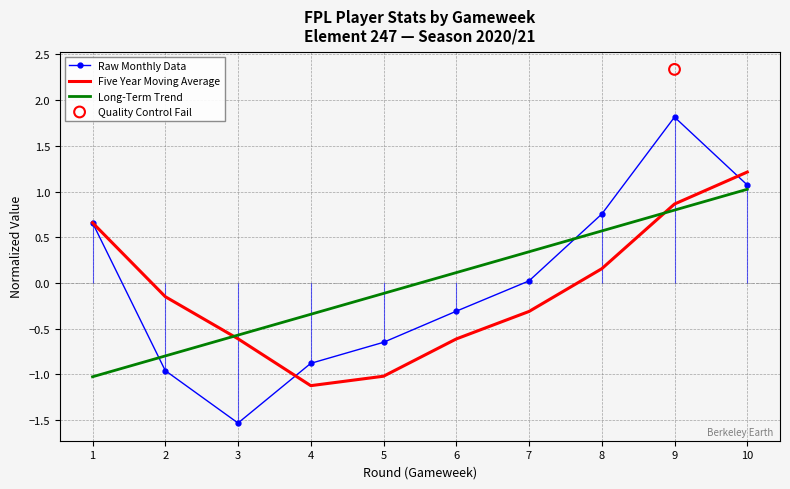

Which series has the largest total across all categories?

Raw Monthly Data